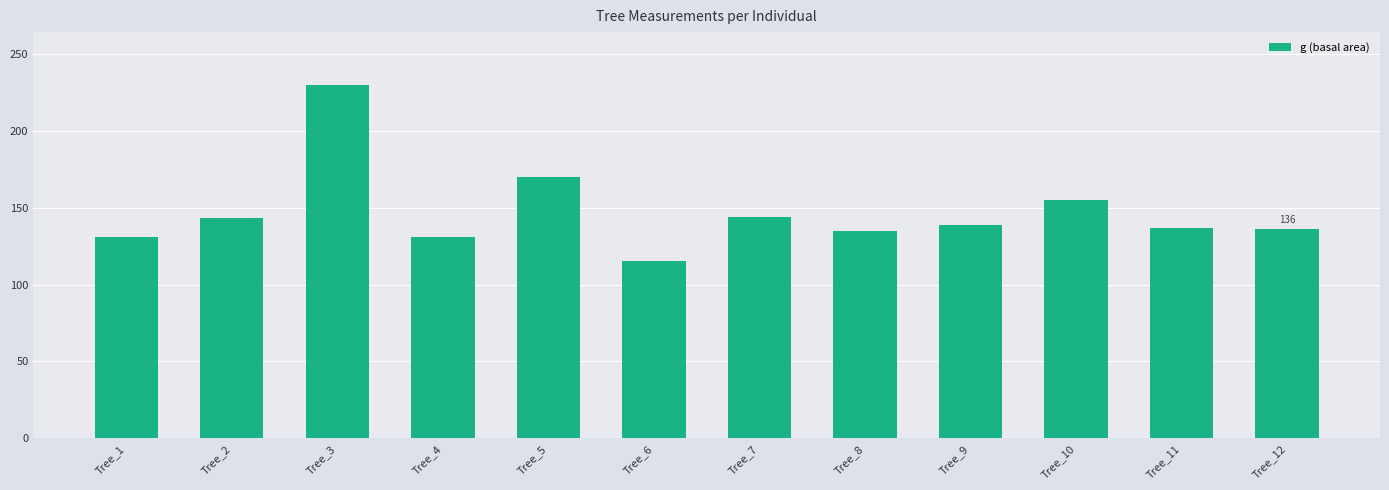

What is the sum of all values?

1764.5